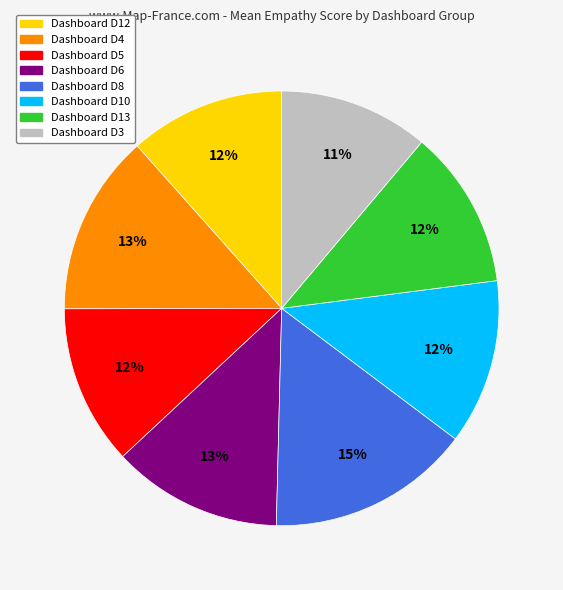

To the nearest percent, what is the average slice percentage?

12%